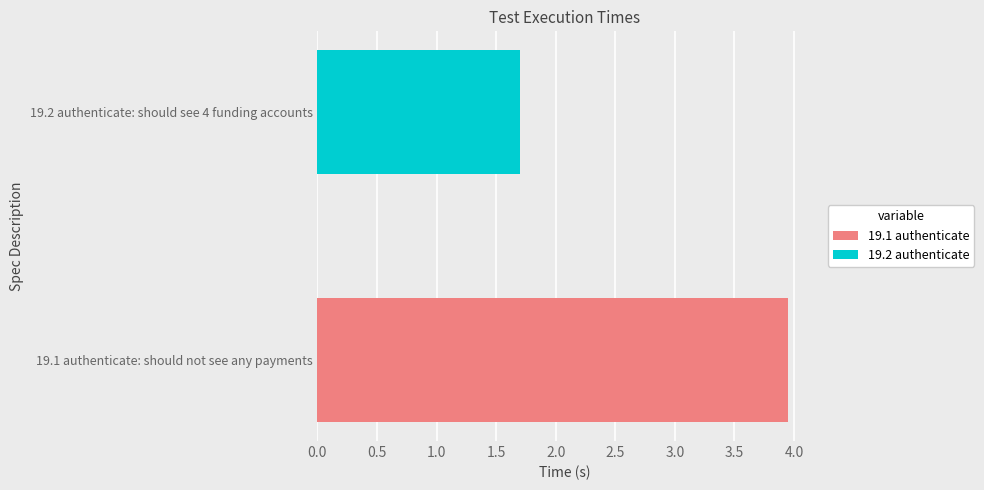

What is the smallest value displayed?

1.7